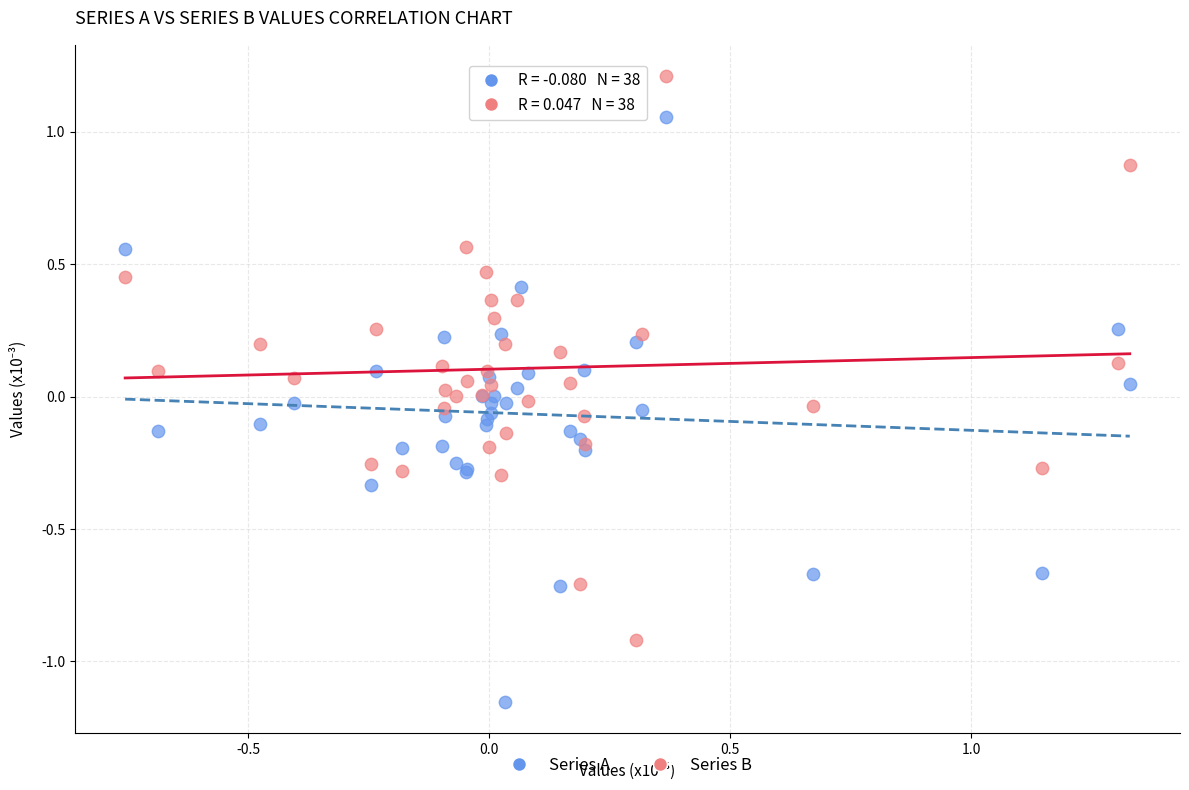

What are all the series names shown in the legend?

Series A, Series B